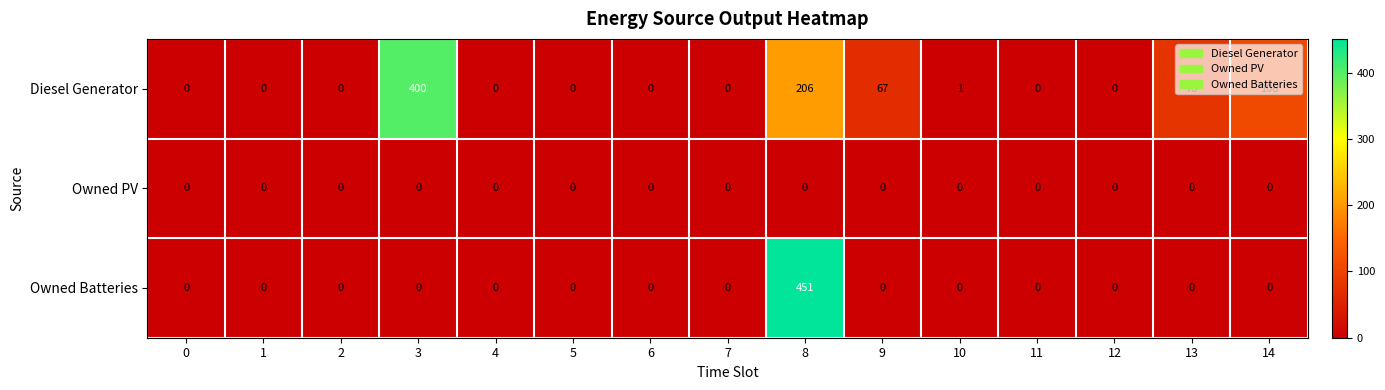

What is the sum of all Owned Batteries values?

451